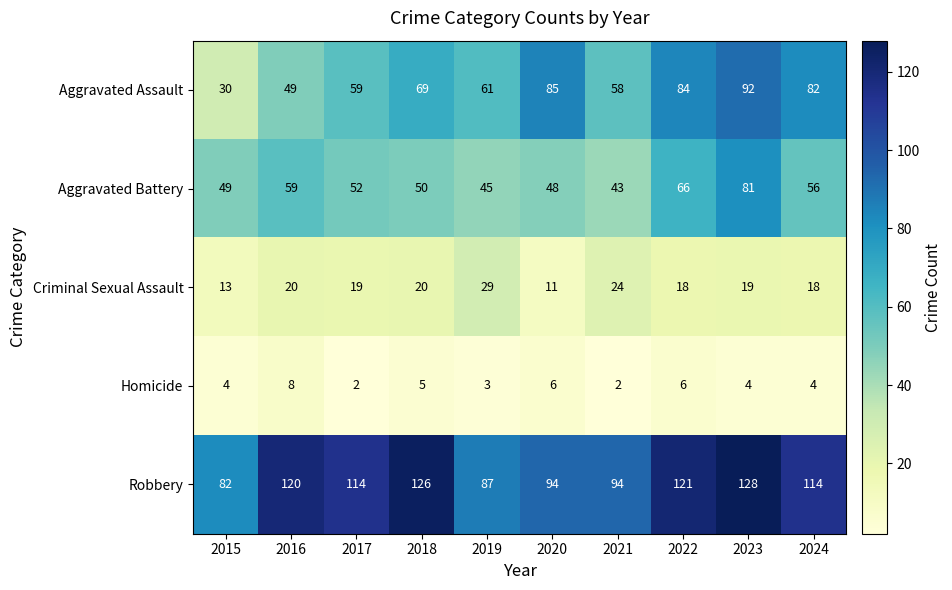

At which label does Robbery reach its peak?

2023